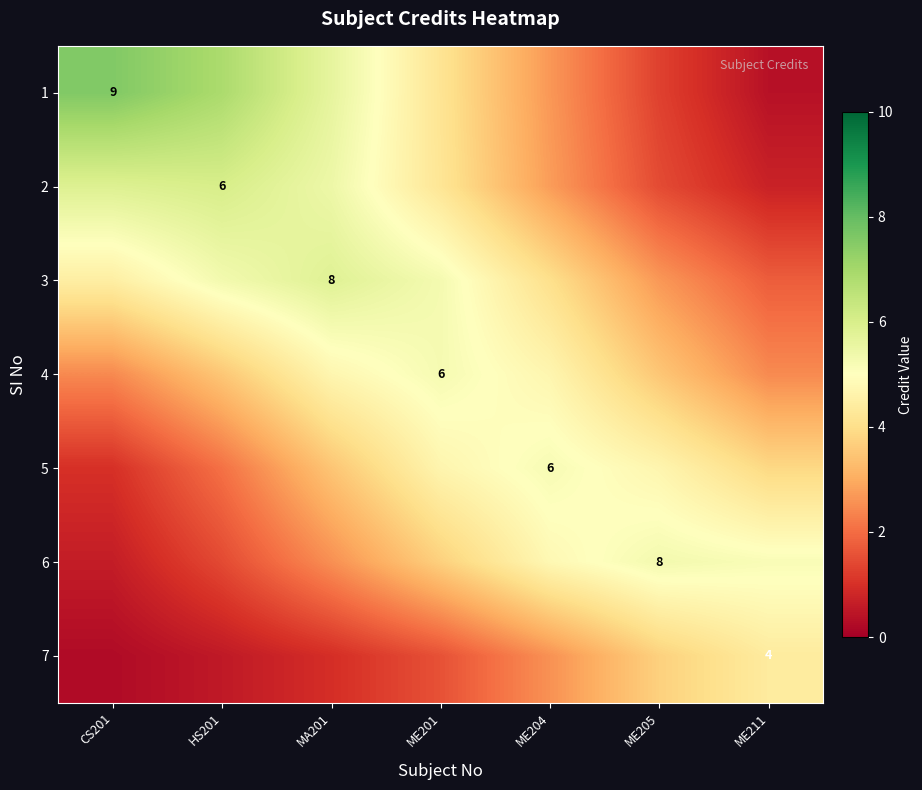

What is the total value across all series at ME205?

22.7